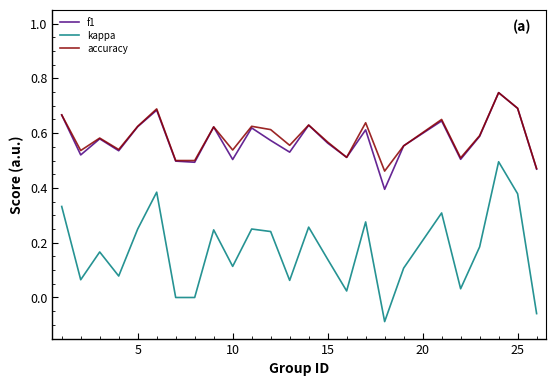

True or false: accuracy has more than 1 points higher than both neighbors.

True